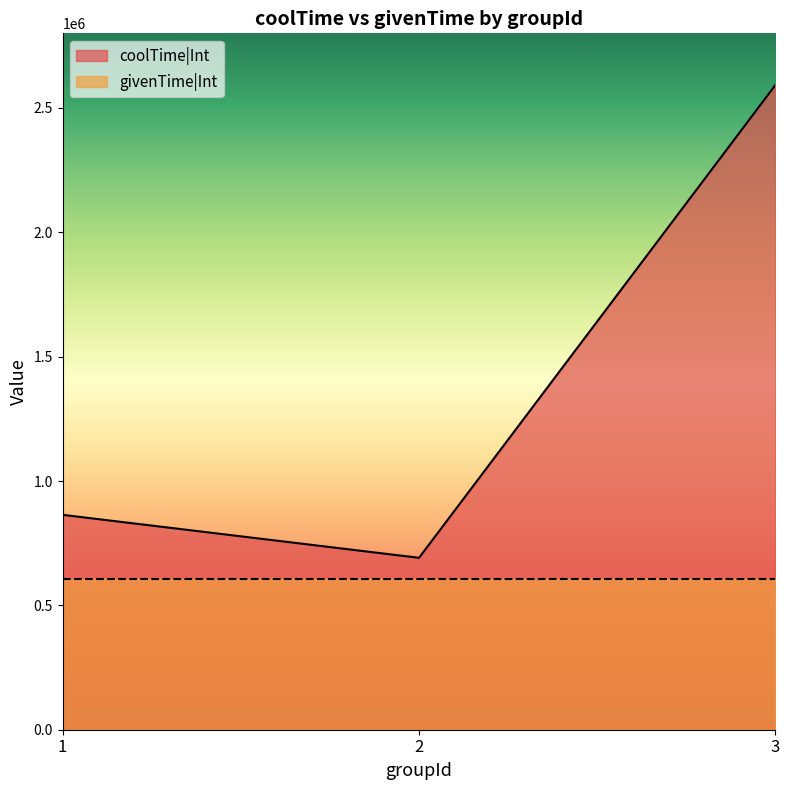

List the labels in order of value, smallest first.

2, 1, 3